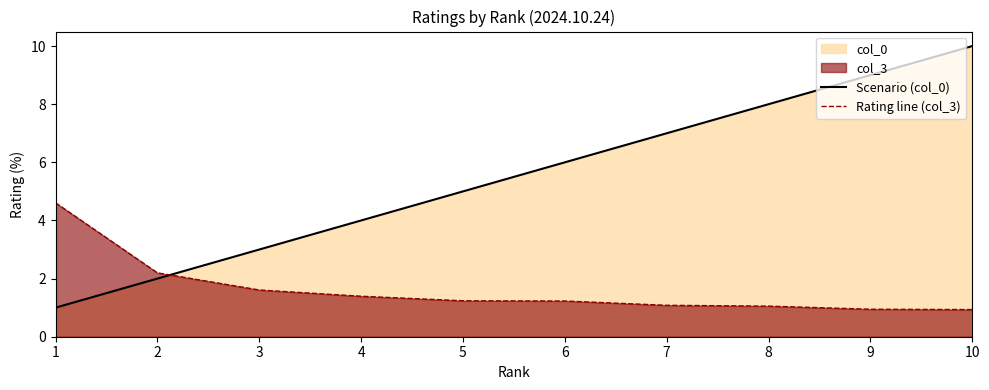

Reading left to right, list all the values displayed in this chart.

Scenario (col_0): 1.0	2.0	3.0	4.0	5.0	6.0	7.0	8.0	9.0	10.0
Rating line (col_3): 4.6	2.2	1.6	1.4	1.2	1.2	1.1	1.1	0.9	0.9